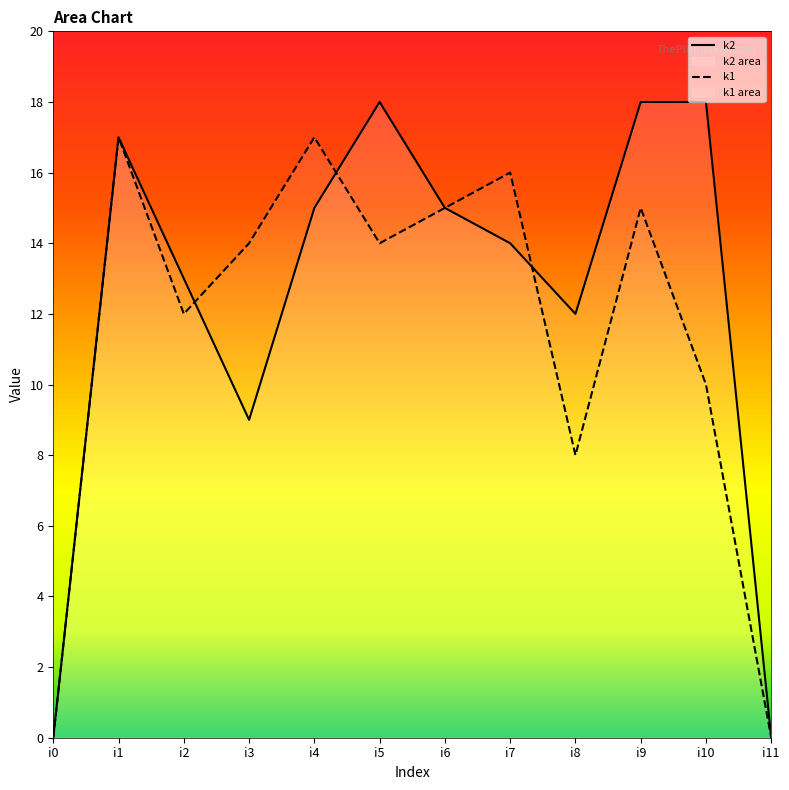

Is it true that k2 equals 13 at i2?

True